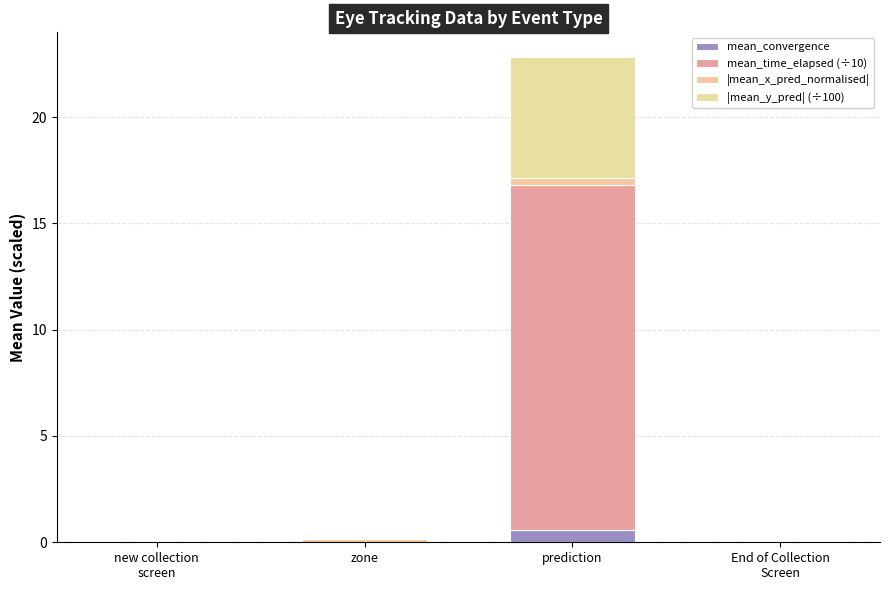

What is the difference between the maximum and minimum values in the mean_convergence series?

0.6